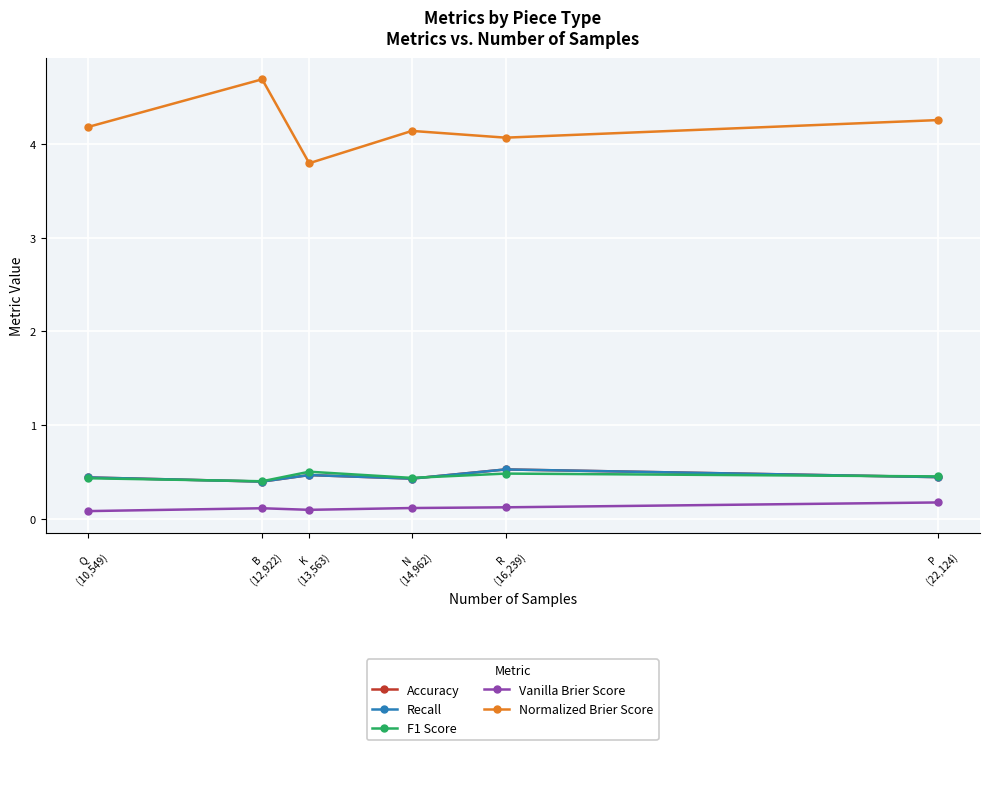

The value of Recall at K
(13,563) is 0.3. True or false?

False